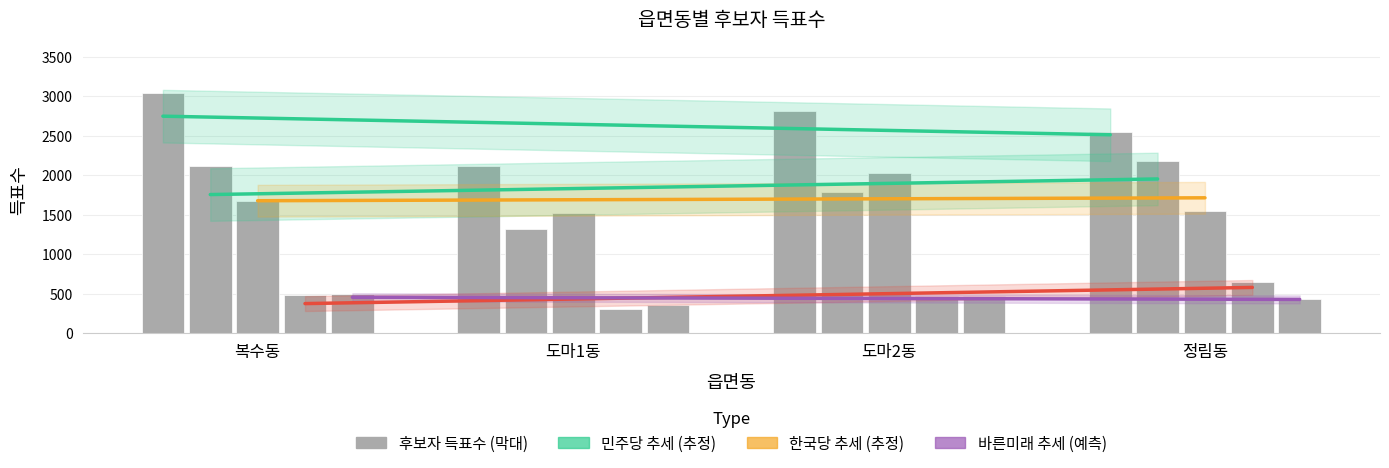

What is the label of the 2nd bar from the right?

도마2동